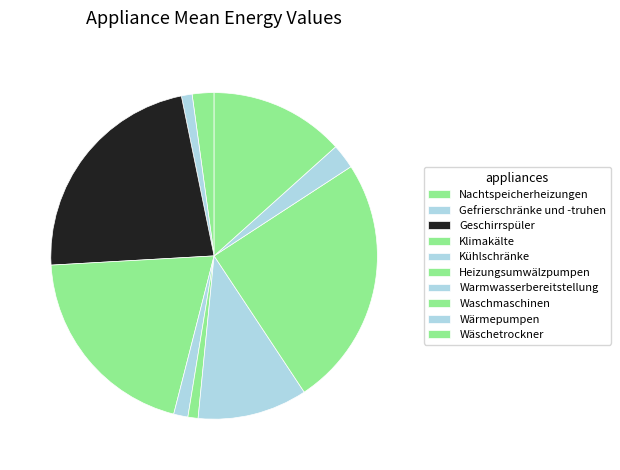

To the nearest percent, what portion does Geschirrspüler represent?

23%